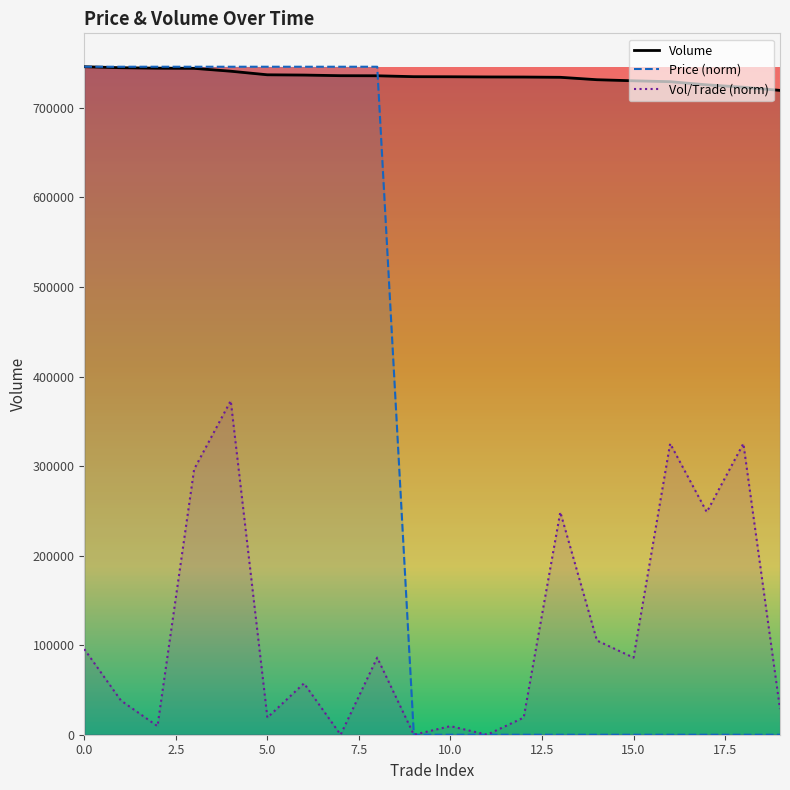

What is the difference between the maximum and minimum values in the Price series?

745900.0